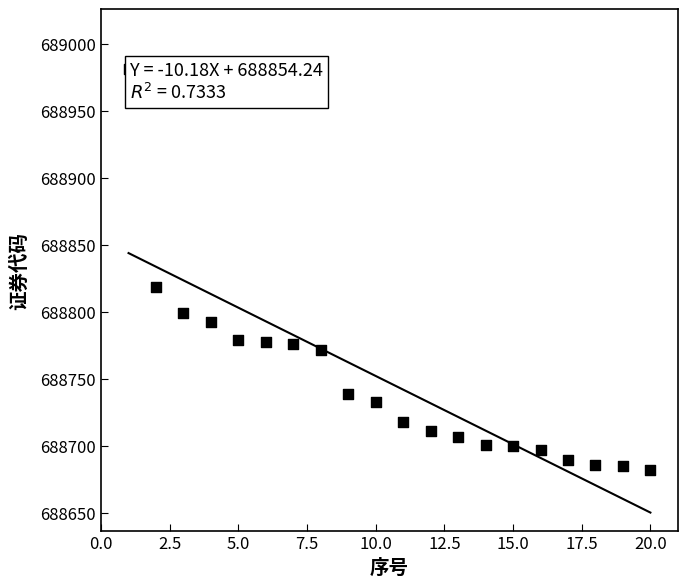

What Y value in the scatter plot is closest to 688831?

688819